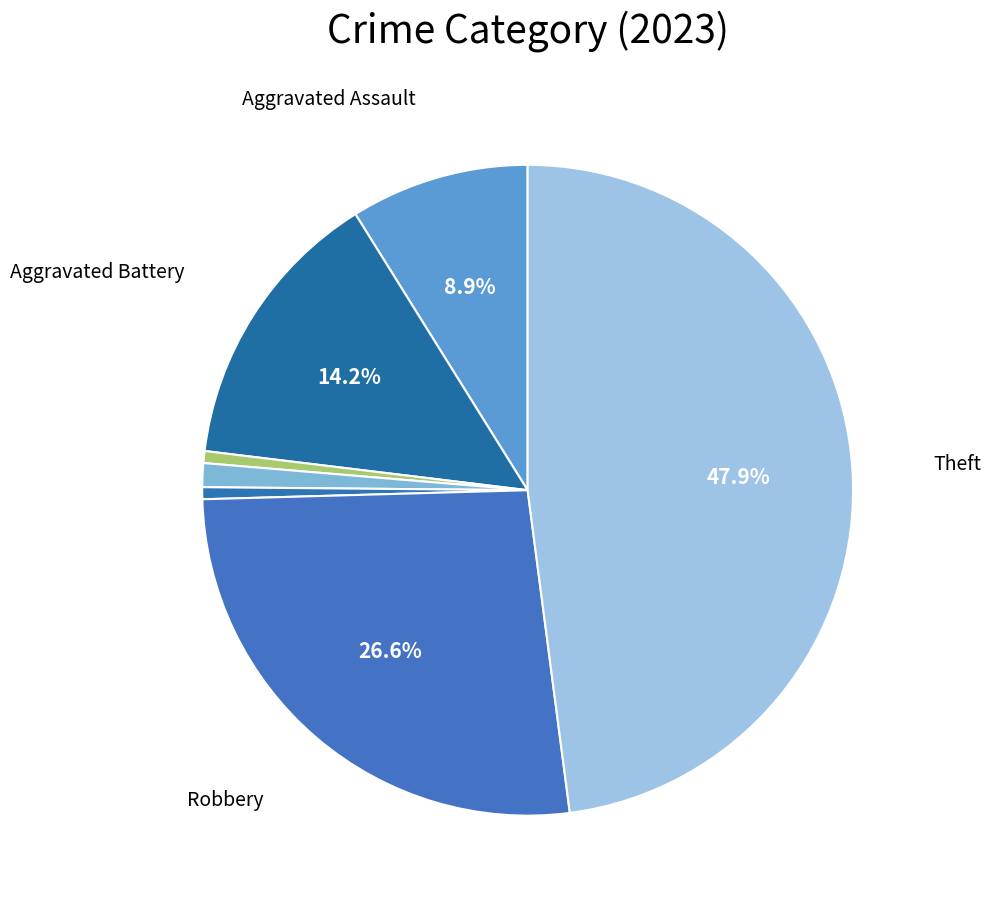

Rank the categories by value from lowest to highest.

Arson, Homicide, Criminal Sexual Assault, Aggravated Assault, Aggravated Battery, Robbery, Theft